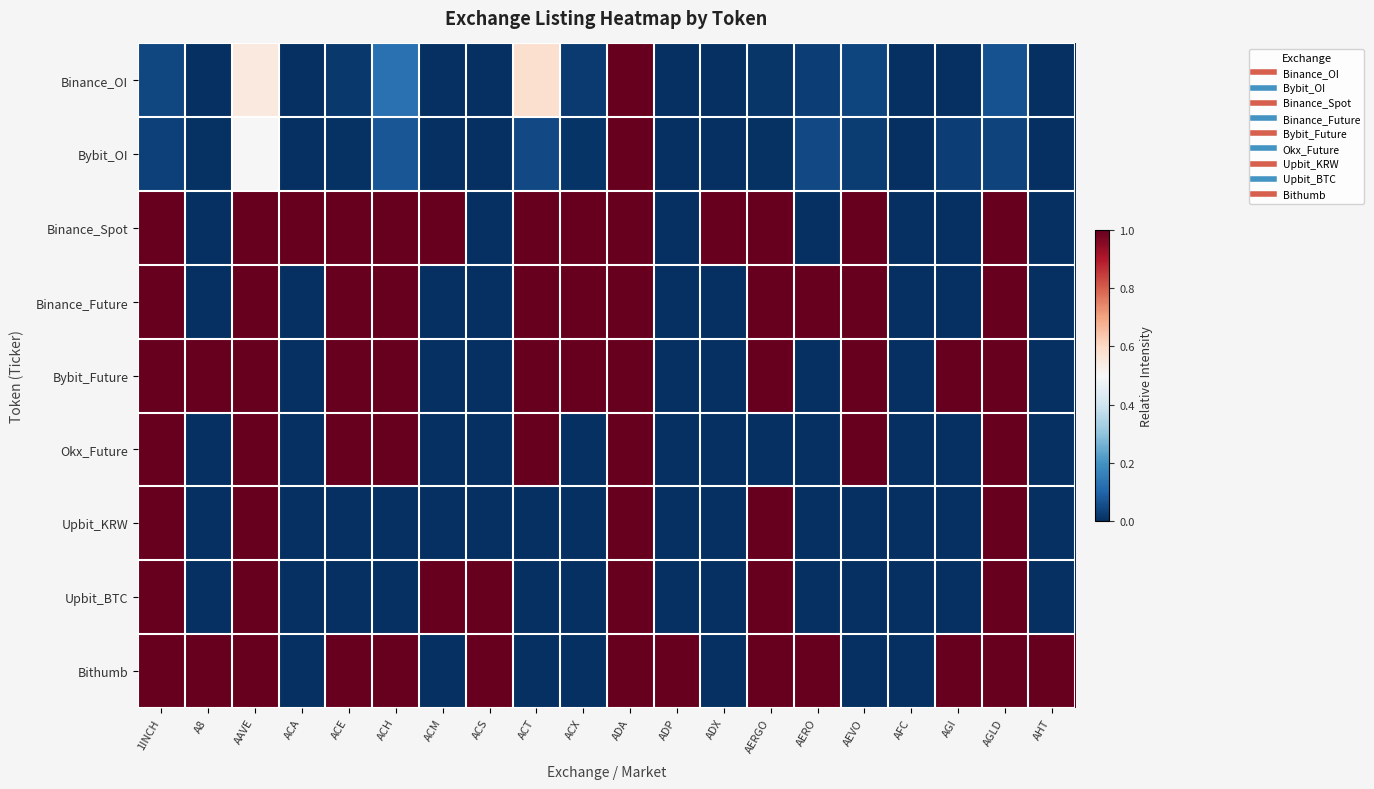

At which category is the sum across all series the highest?

ADA